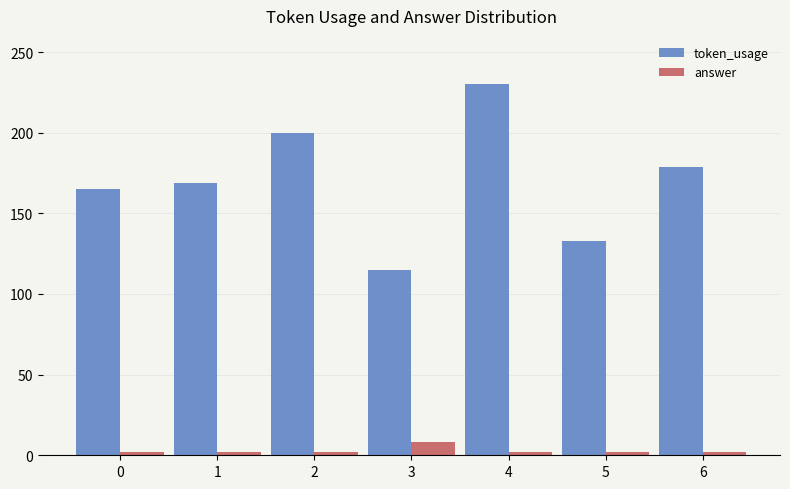

Reading left to right, extract all data points from this chart.

token_usage: 0=165	1=169	2=200	3=115	4=230	5=133	6=179
answer: 0=2	1=2	2=2	3=8	4=2	5=2	6=2